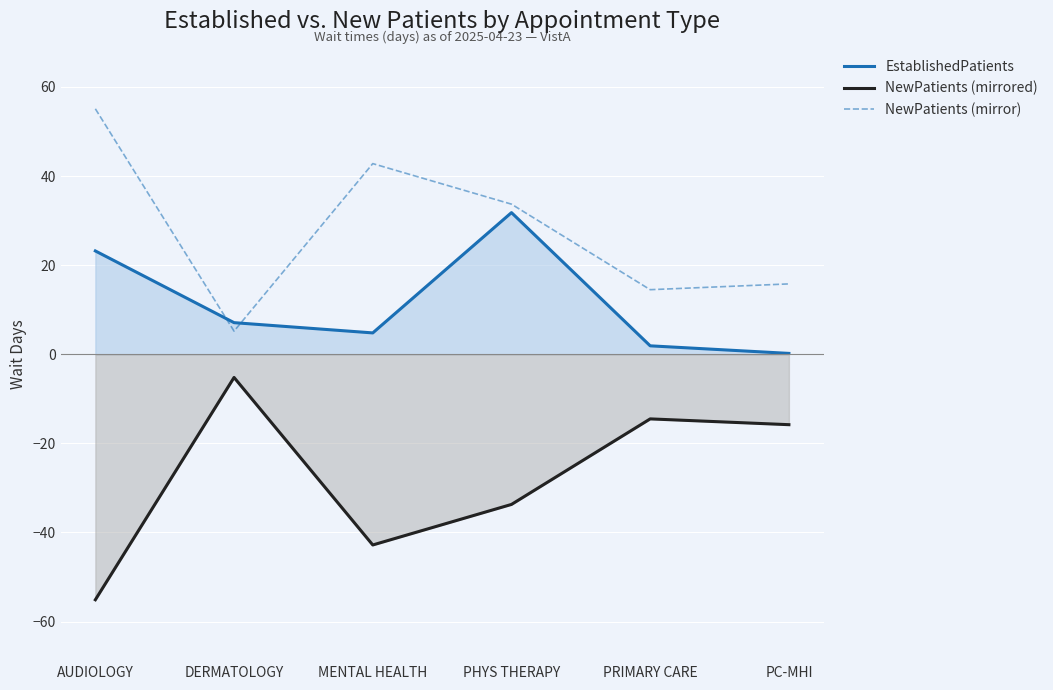

At how many categories does at least one series exceed 22?

3